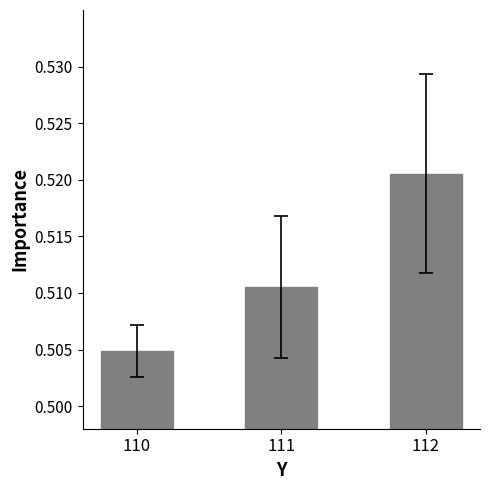

How many values are between 0 and 1?

3